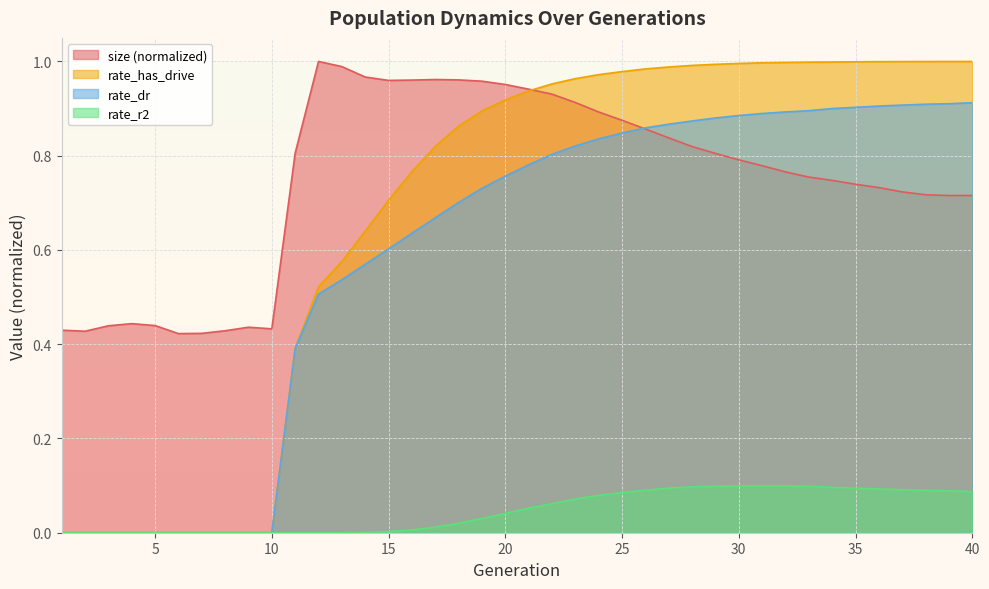

Reading left to right, extract all data points from this chart.

size: 1=0.4	2=0.4	3=0.4	4=0.4	5=0.4	6=0.4	7=0.4	8=0.4	9=0.4	10=0.4	11=0.8	12=1.0	13=1.0	14=1.0	15=1.0	16=1.0	17=1.0	18=1.0	19=1.0	20=1.0	21=0.9	22=0.9	23=0.9	24=0.9	25=0.9	26=0.9	27=0.8	28=0.8	29=0.8	30=0.8	31=0.8	32=0.8	33=0.8	34=0.7	35=0.7	36=0.7	37=0.7	38=0.7	39=0.7	40=0.7
rate_dr: 1=0.0	2=0.0	3=0.0	4=0.0	5=0.0	6=0.0	7=0.0	8=0.0	9=0.0	10=0.0	11=0.4	12=0.5	13=0.5	14=0.6	15=0.6	16=0.6	17=0.7	18=0.7	19=0.7	20=0.8	21=0.8	22=0.8	23=0.8	24=0.8	25=0.8	26=0.9	27=0.9	28=0.9	29=0.9	30=0.9	31=0.9	32=0.9	33=0.9	34=0.9	35=0.9	36=0.9	37=0.9	38=0.9	39=0.9	40=0.9
rate_r2: 1=0.0	2=0.0	3=0.0	4=0.0	5=0.0	6=0.0	7=0.0	8=0.0	9=0.0	10=0.0	11=0.0	12=0.0	13=0.0	14=0.0	15=0.0	16=0.0	17=0.0	18=0.0	19=0.0	20=0.0	21=0.1	22=0.1	23=0.1	24=0.1	25=0.1	26=0.1	27=0.1	28=0.1	29=0.1	30=0.1	31=0.1	32=0.1	33=0.1	34=0.1	35=0.1	36=0.1	37=0.1	38=0.1	39=0.1	40=0.1
rate_has_drive: 1=0.0	2=0.0	3=0.0	4=0.0	5=0.0	6=0.0	7=0.0	8=0.0	9=0.0	10=0.0	11=0.4	12=0.5	13=0.6	14=0.6	15=0.7	16=0.8	17=0.8	18=0.9	19=0.9	20=0.9	21=0.9	22=1.0	23=1.0	24=1.0	25=1.0	26=1.0	27=1.0	28=1.0	29=1.0	30=1.0	31=1.0	32=1.0	33=1.0	34=1.0	35=1.0	36=1.0	37=1.0	38=1.0	39=1.0	40=1.0